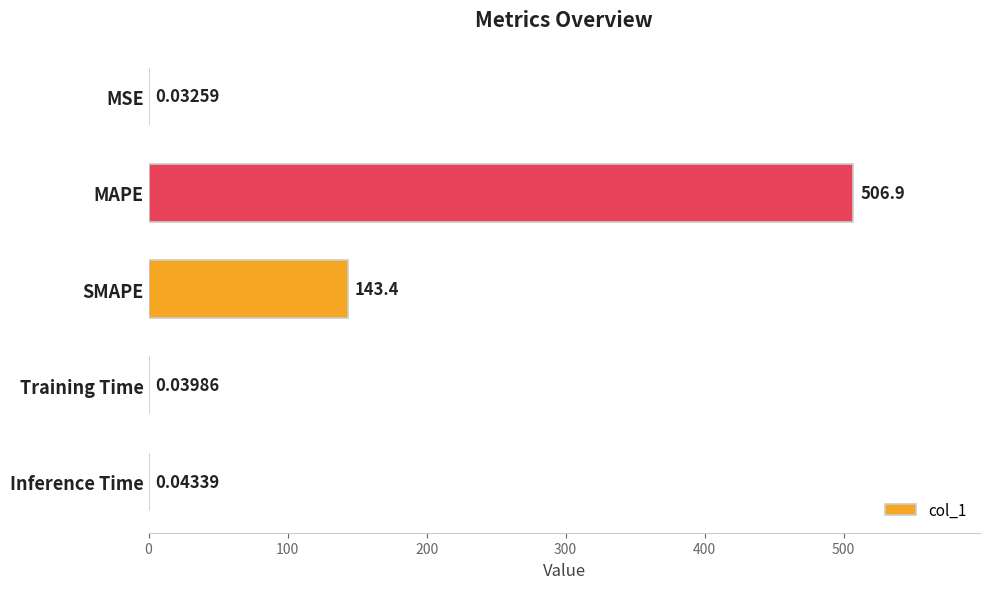

At which label is the value closest to 253?

SMAPE